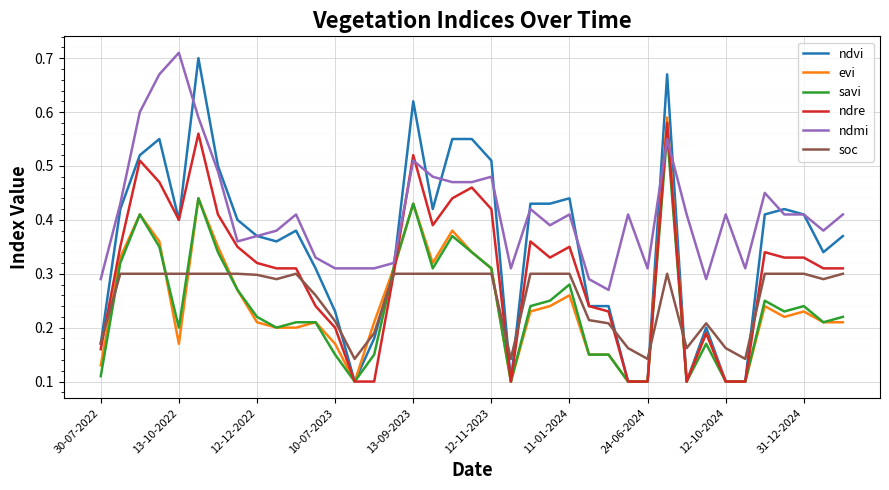

How many lines are shown in the chart?

6